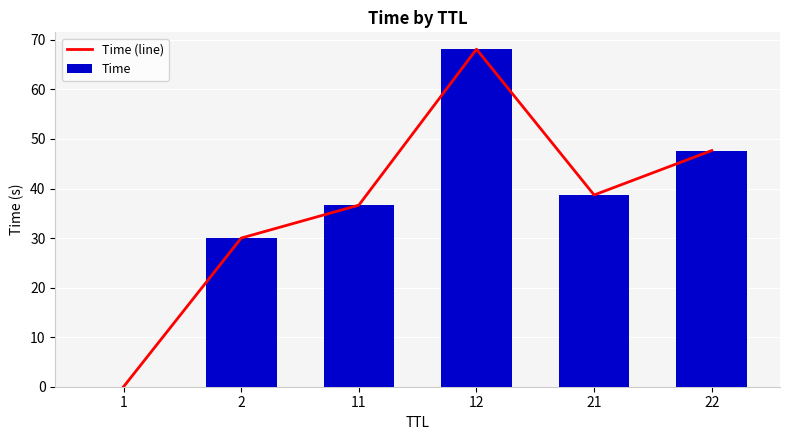

True or false: Time (line) has a value of 22.8 at 12.

False